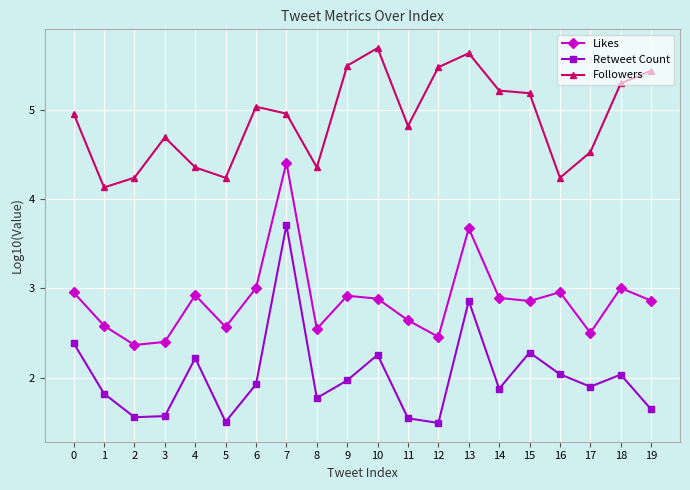

The value of Likes at 18 is 3.0. True or false?

True